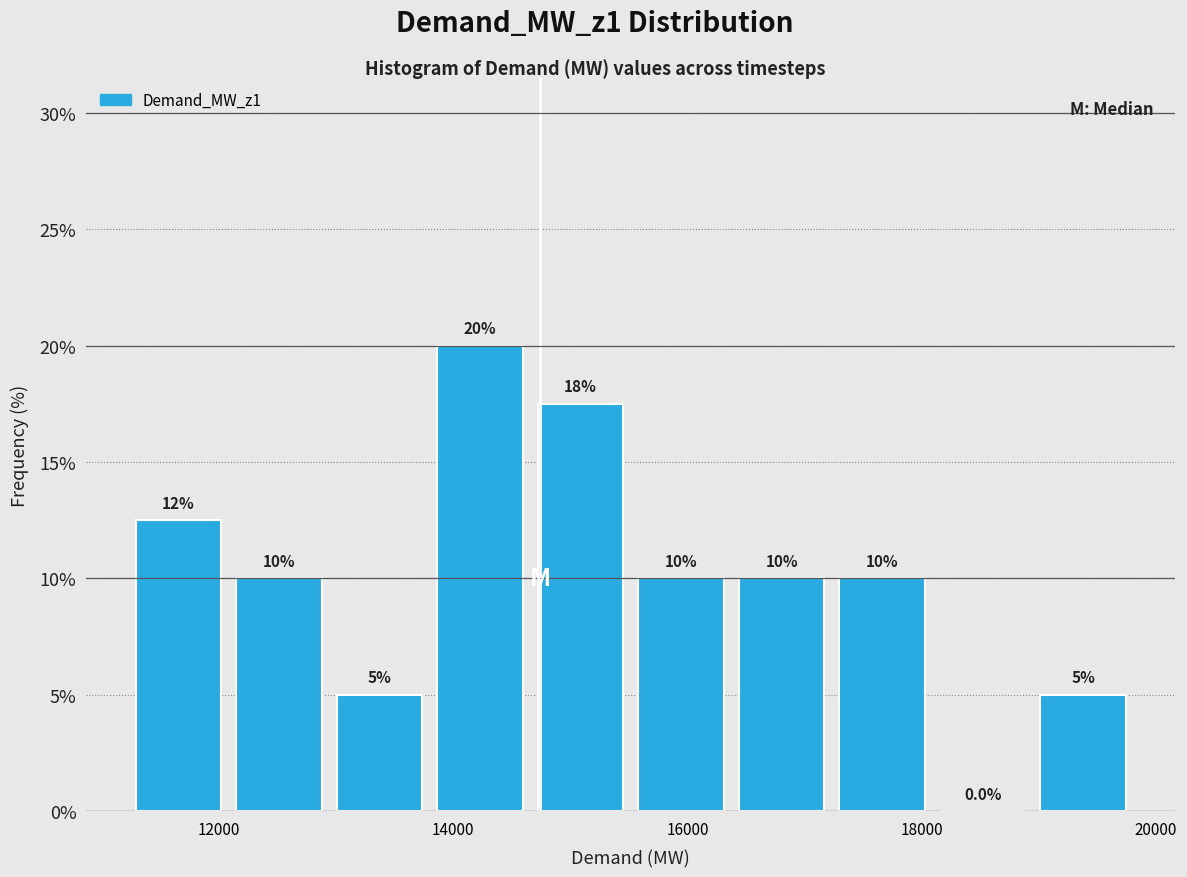

Which range on the x-axis has the tallest bar?

13800 to 14600